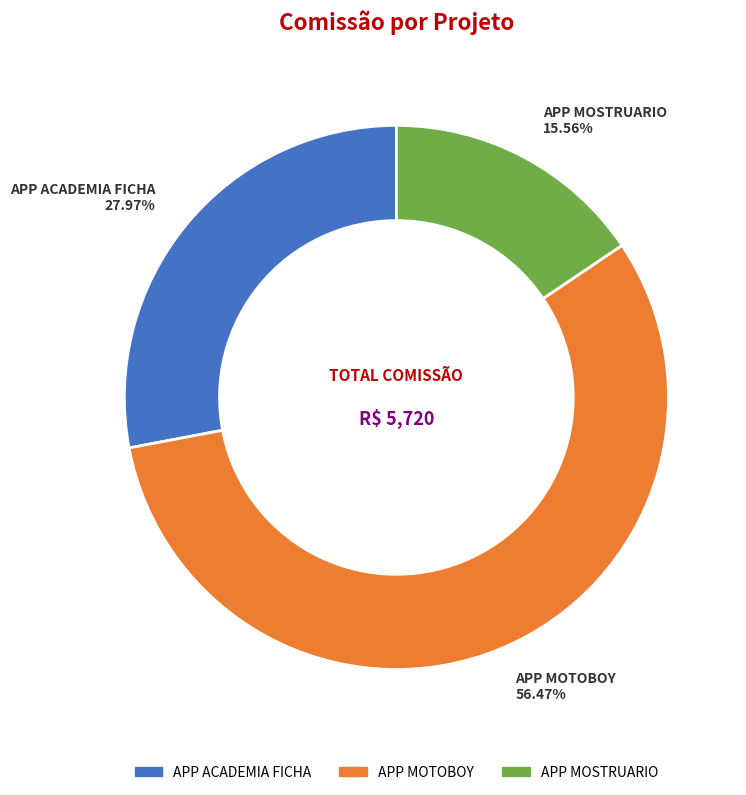

What percentage is NOT represented by APP ACADEMIA FICHA?

72.0%